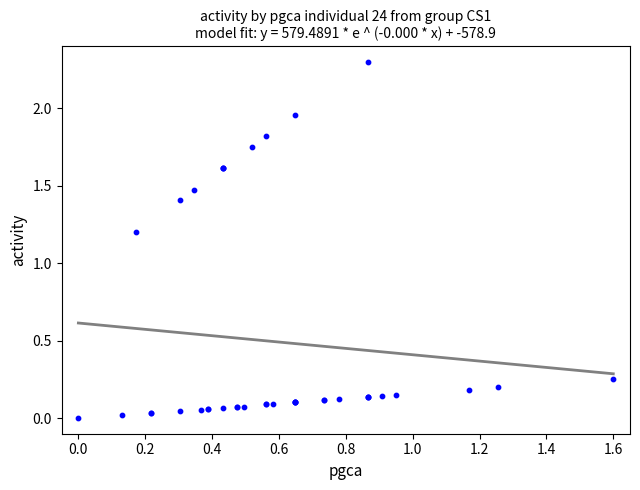

What Y value in the scatter plot is closest to 1?

1.2